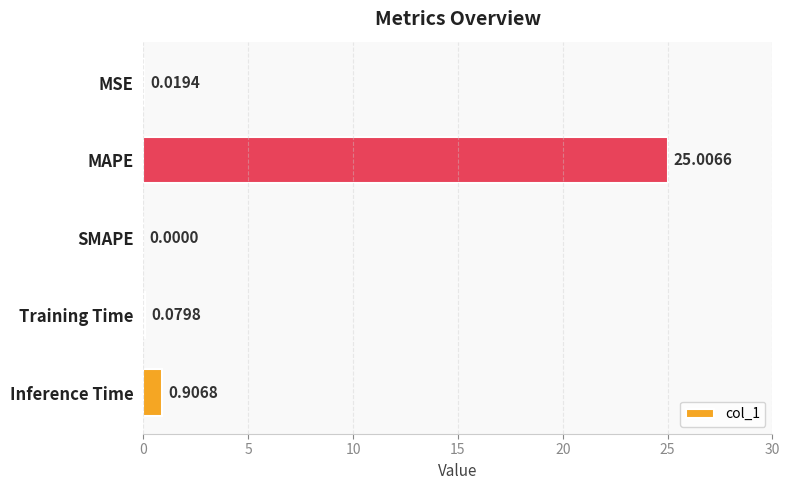

At which label is the value closest to 12?

Inference Time